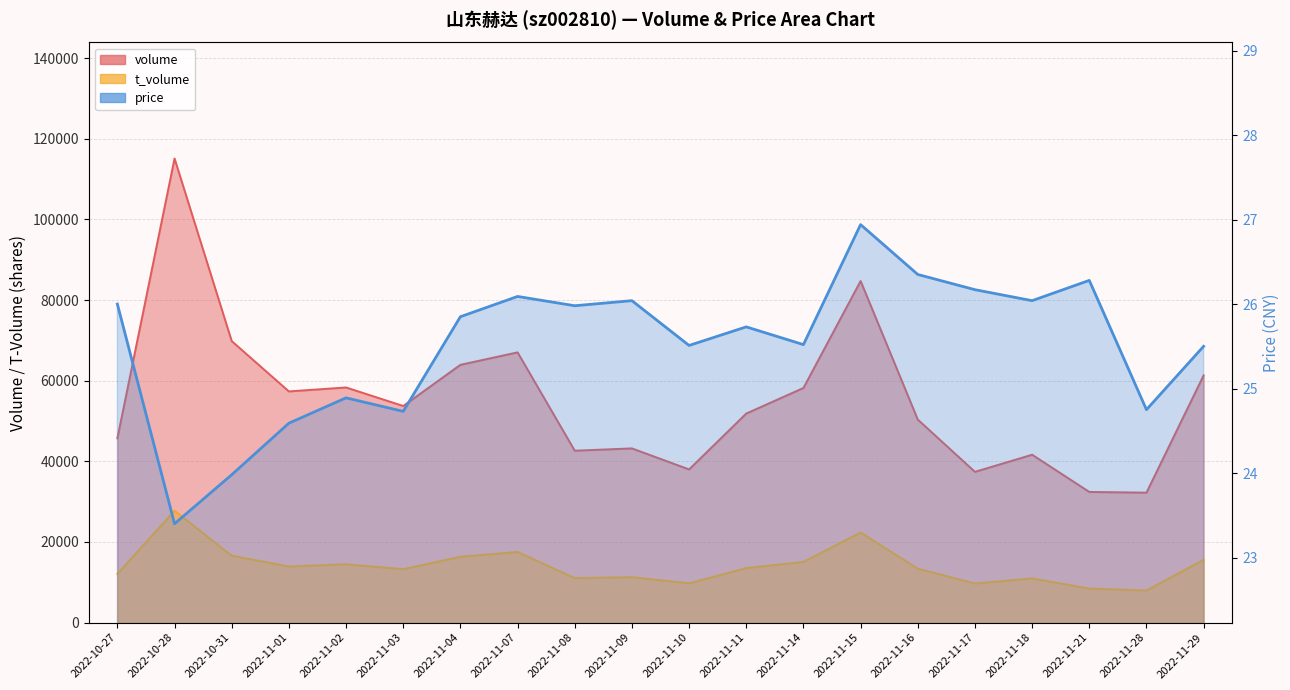

What is the sum of the volume values at 2022-11-16 and 2022-11-17?

87768.0